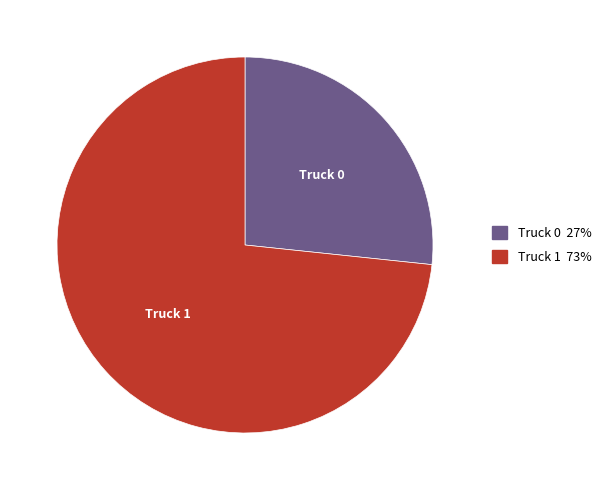

Which has a higher value, Truck 1 or Truck 0?

Truck 1